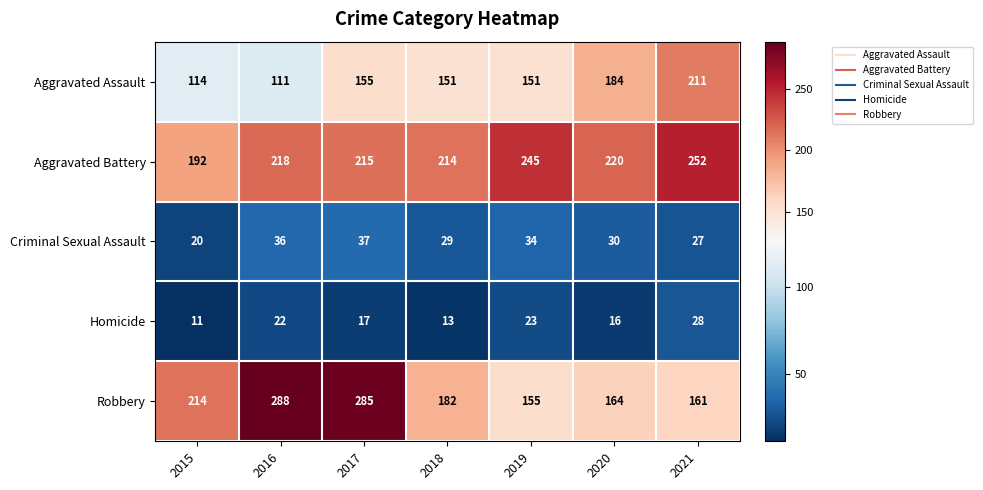

What is the lowest value of the Aggravated Assault series?

111